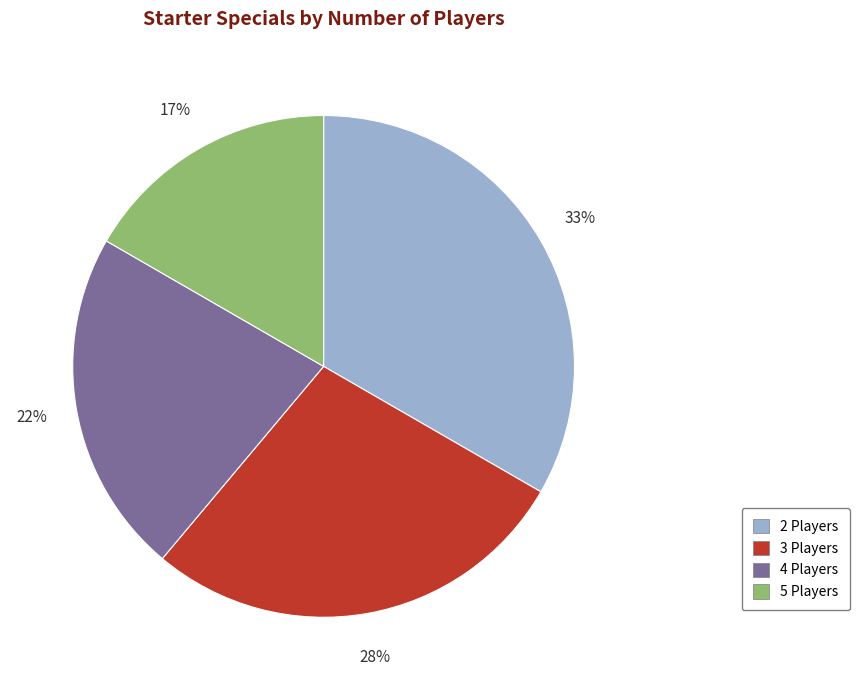

To the nearest percent, what is the combined percentage of 2 and 3?

61%